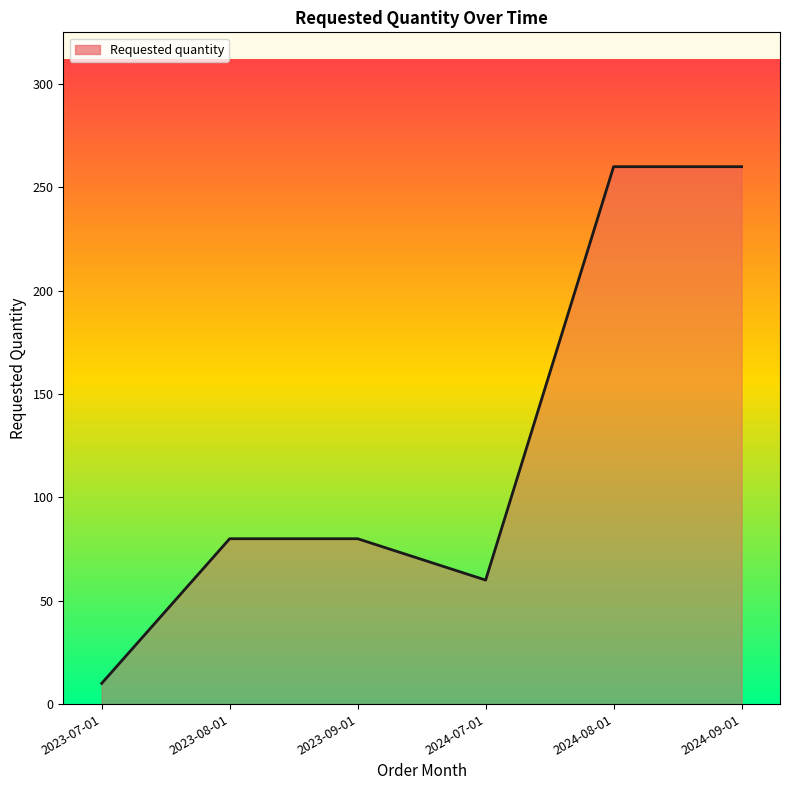

The value at 2023-08-01 is 111. True or false?

False